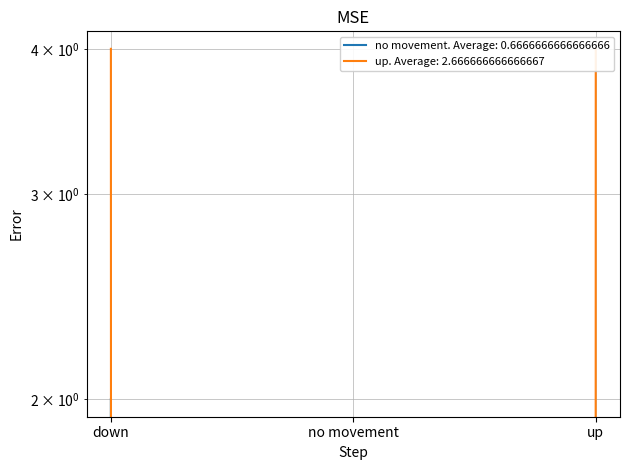

What is the difference between the highest and lowest values at down?

2